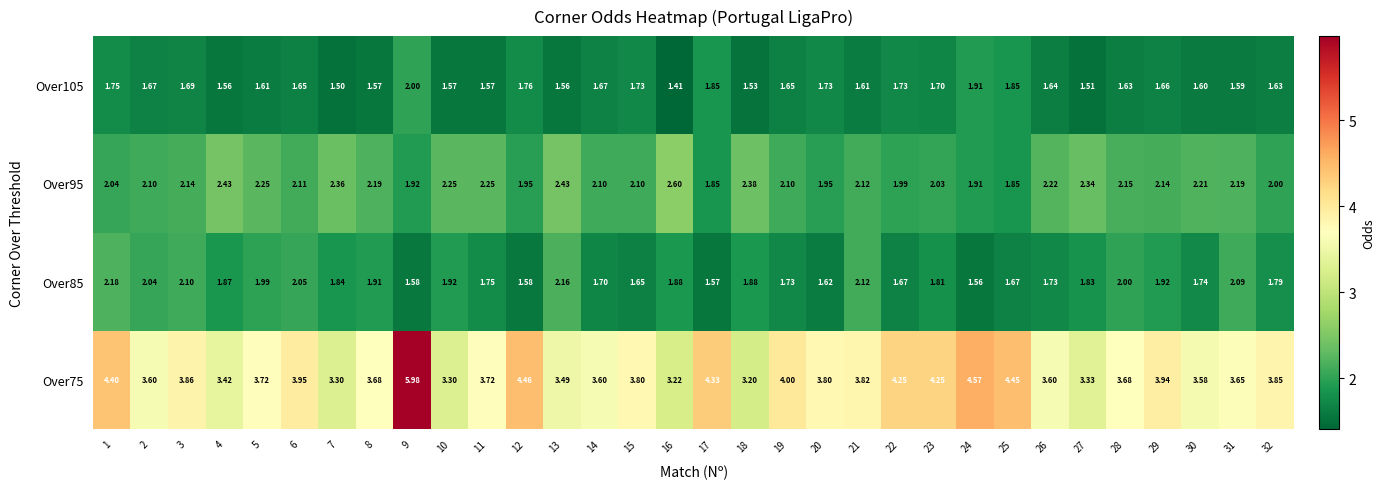

At how many categories does at least one series exceed 5?

1